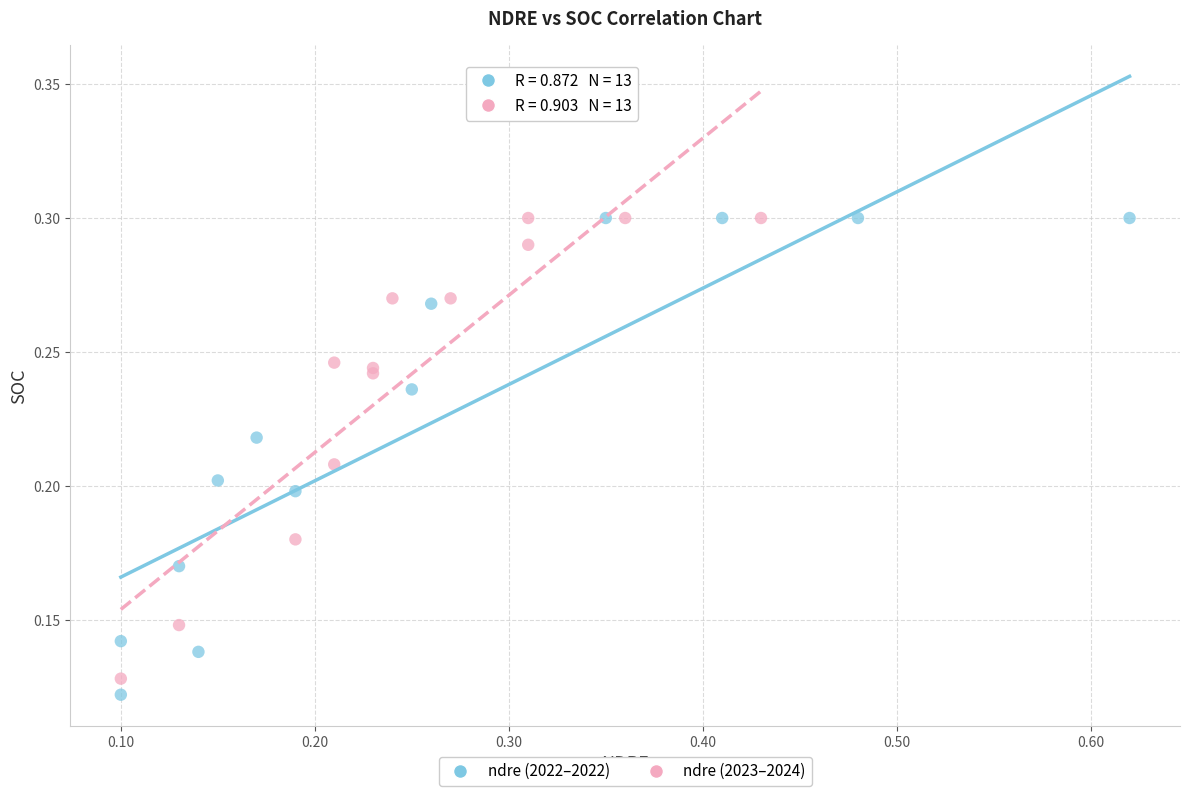

What are all the series names shown in the legend?

ndre (2022–2022), ndre (2023–2024)